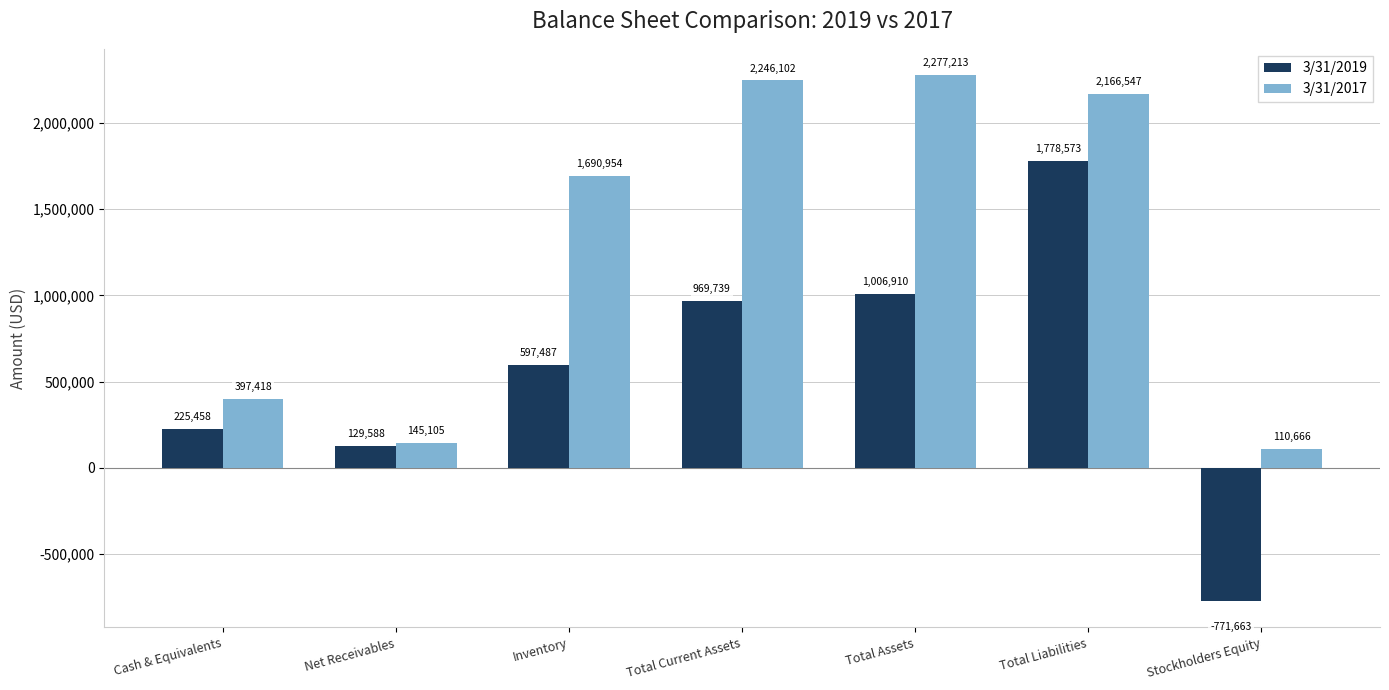

At which label is 3/31/2019 closest to 503455?

Inventory